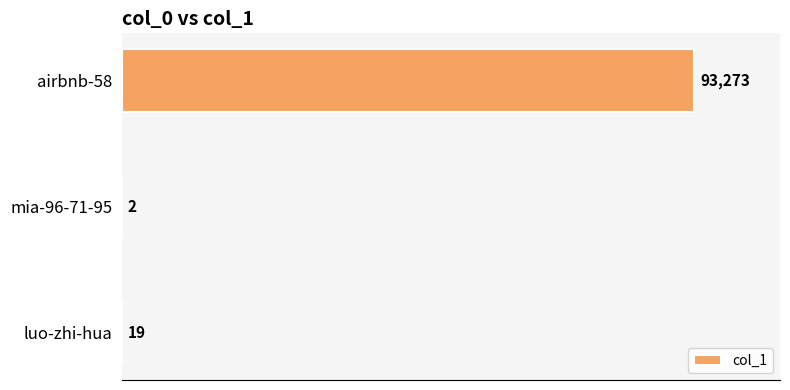

What is the average value?

31098